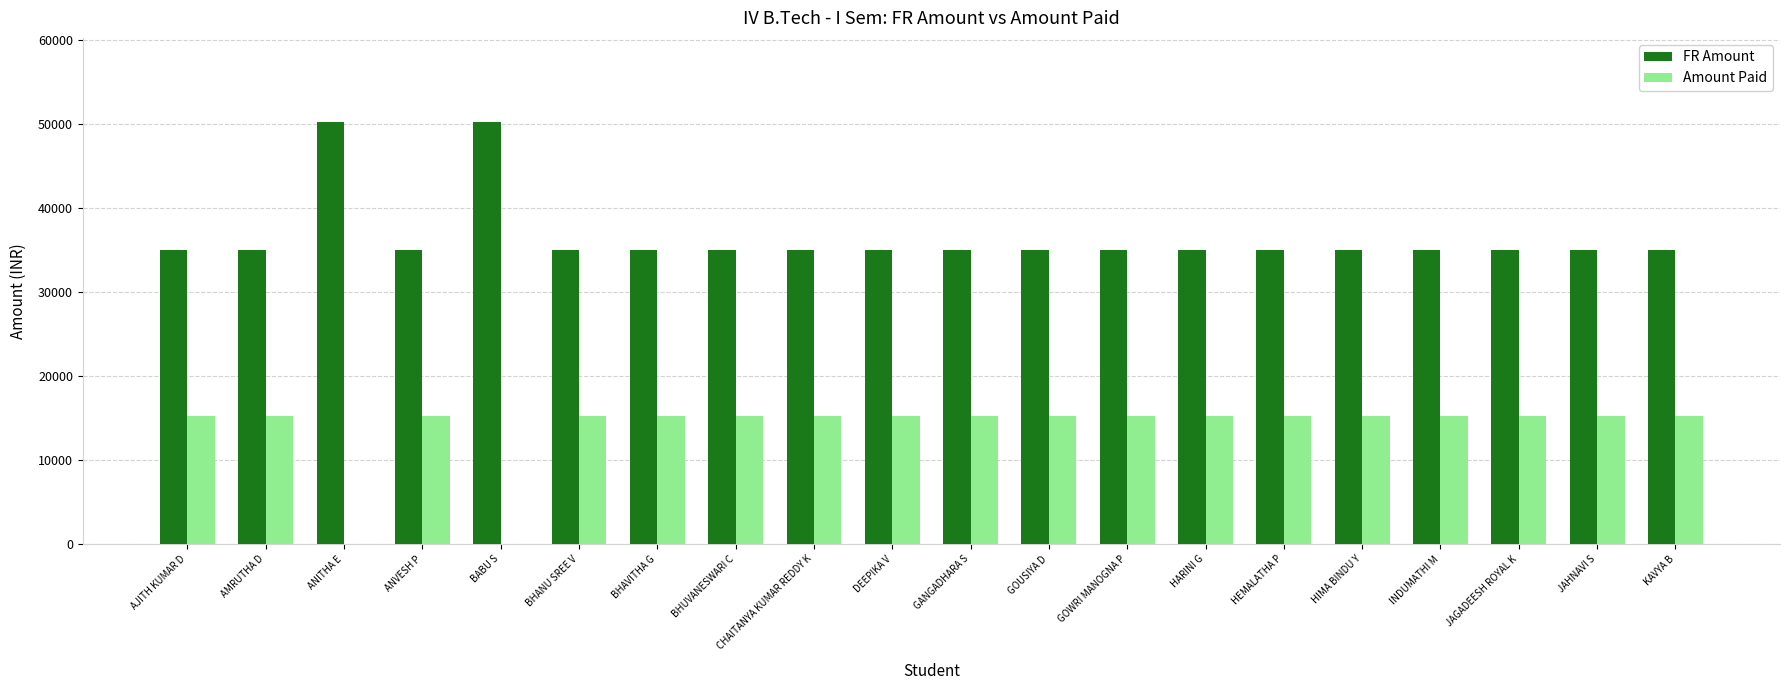

What is the approximate value of FR Amount at CHAITANYA KUMAR REDDY K?

35000